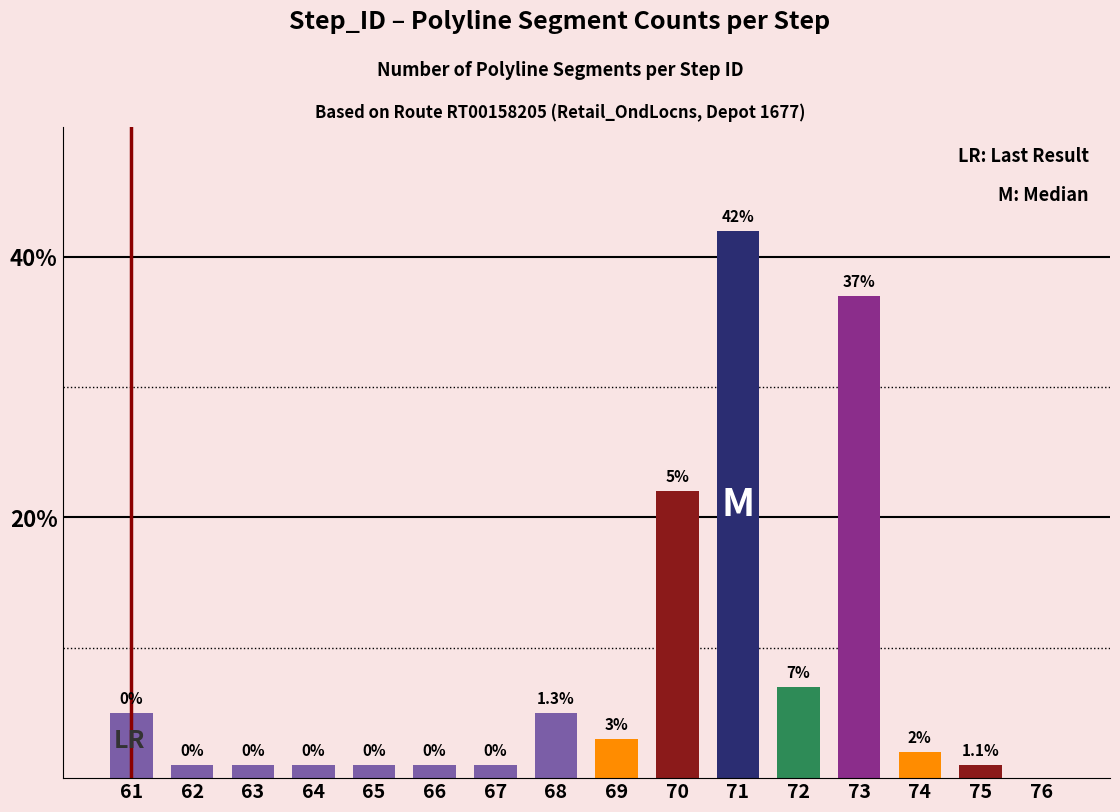

What is the ratio of the value at 67 to the value at 66?

1.0